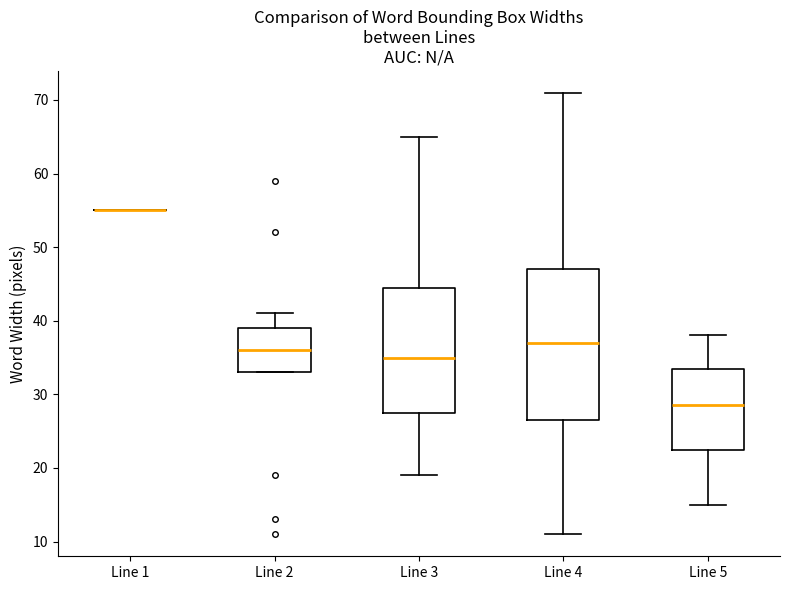

Where is the lower edge of the box for Line 4 on the y-axis? The values are not printed on the chart, so give them approximately, as read against the axis.

27